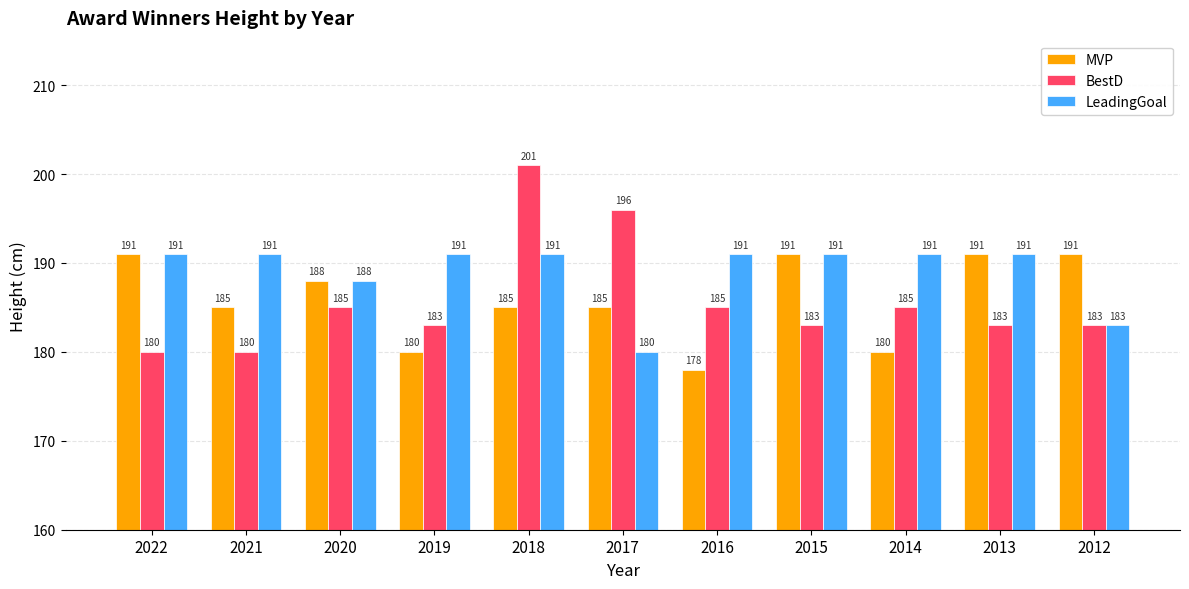

Rank the series at 2019 from highest to lowest value.

LeadingGoal, BestD, MVP